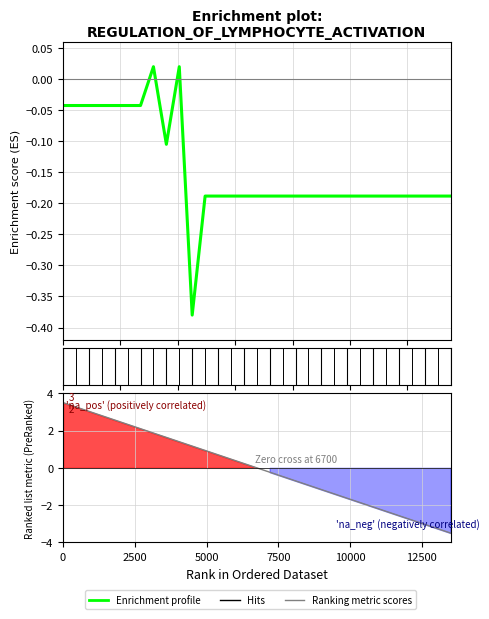

List the series in order of their peak value, lowest first.

Enrichment profile, Ranking metric scores